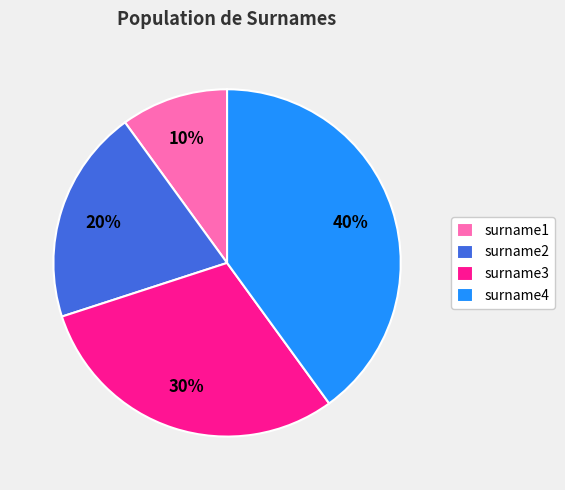

How many segments does this pie chart have?

4